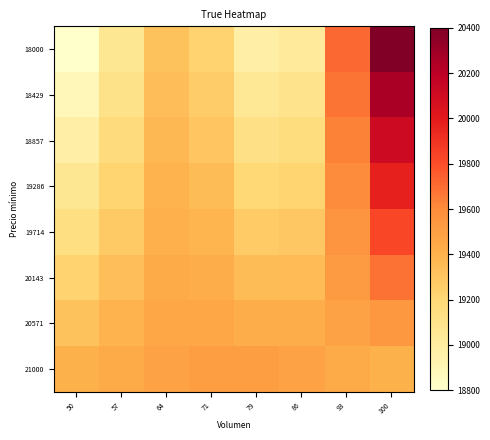

At how many categories does at least one series exceed 20284?

1